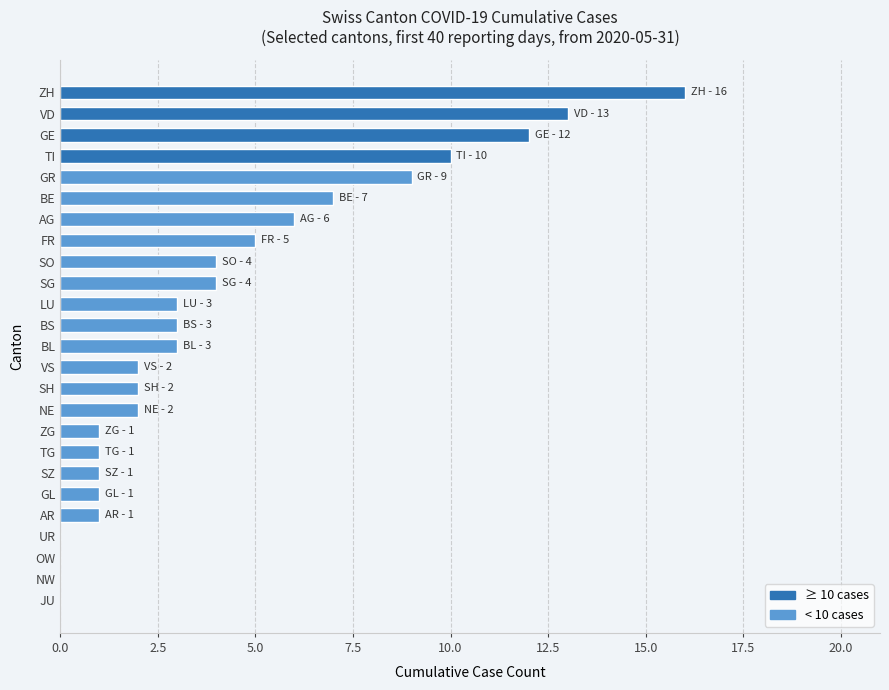

Does the chart contain stacked bars?

No